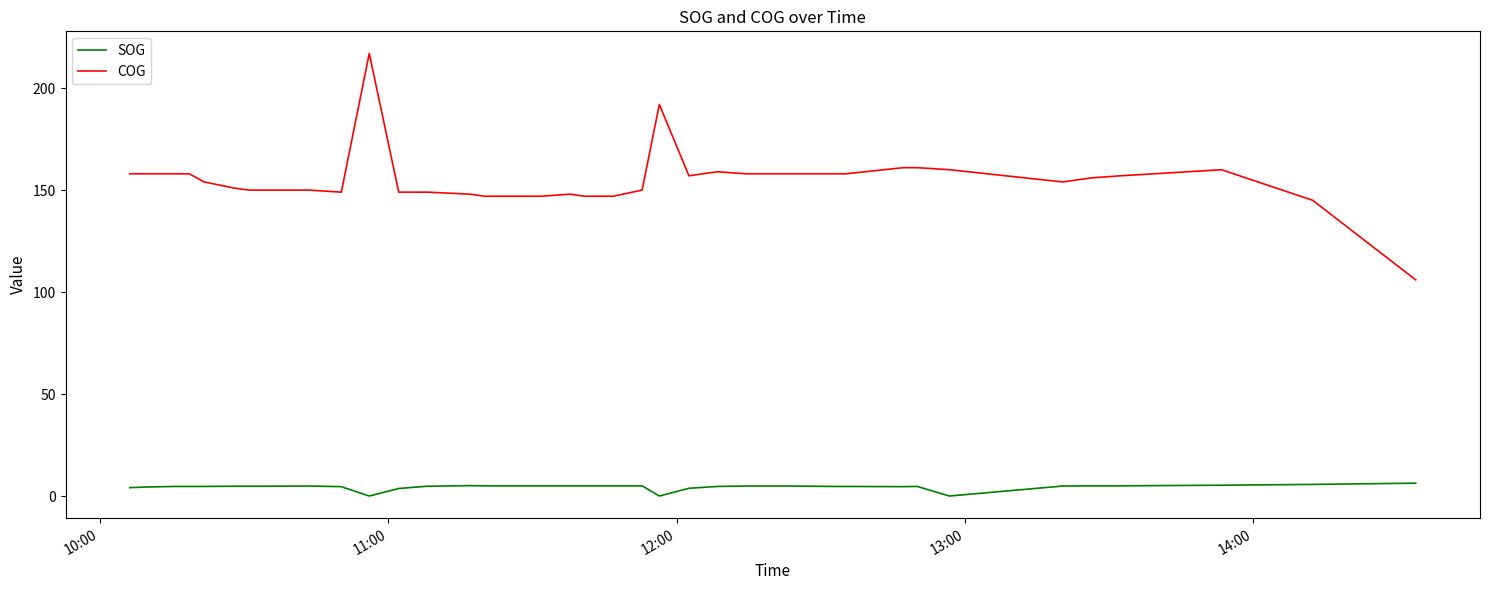

What is the difference between the maximum and minimum values in the COG series?

111.0